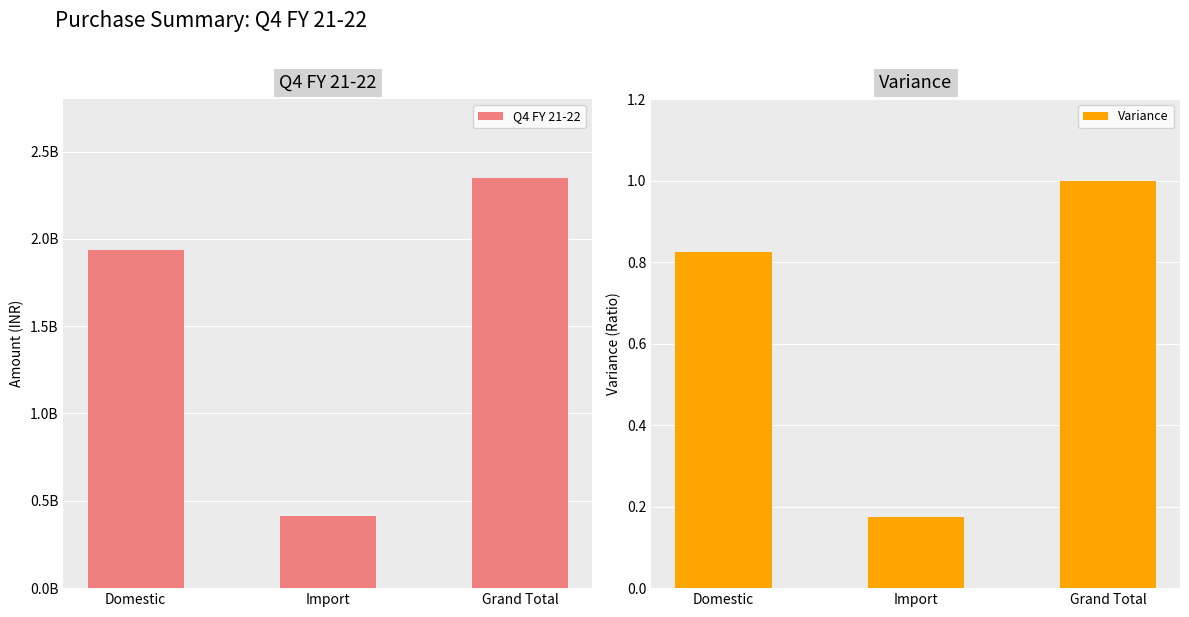

Which label corresponds to the largest value in the chart?

Grand Total